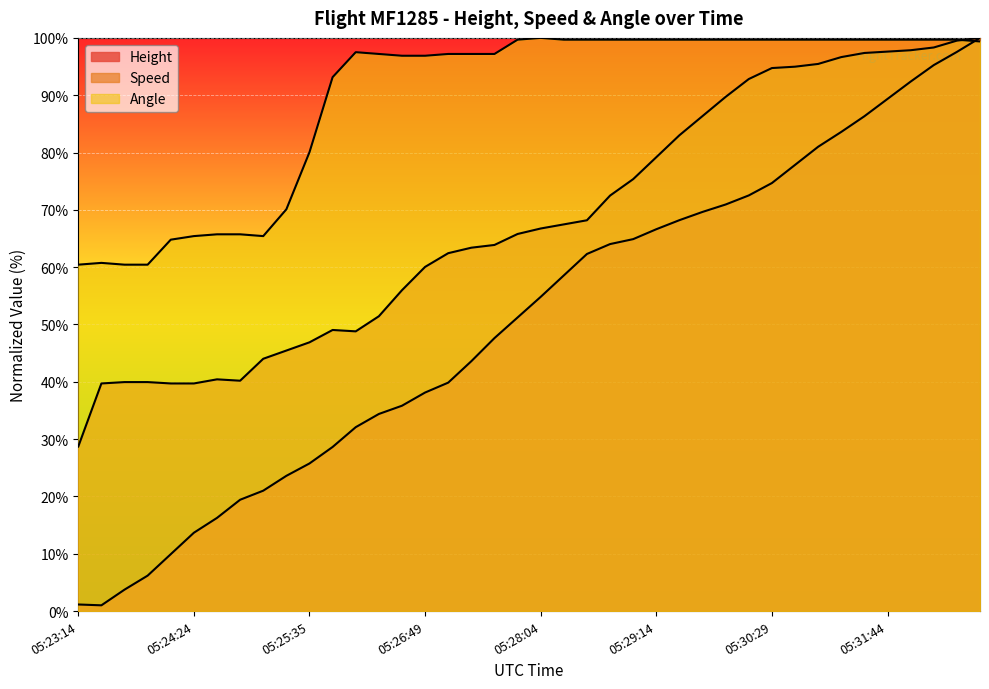

Reading left to right, list all the values displayed in this chart.

Height: 1.2	1.0	3.7	6.2	9.9	13.7	16.3	19.4	21.0	23.6	25.8	28.6	32.1	34.4	35.8	38.1	39.9	43.6	47.6	51.2	54.8	58.6	62.3	64.0	64.9	66.6	68.2	69.6	70.9	72.5	74.7	77.8	81.0	83.6	86.3	89.4	92.4	95.3	97.6	100.0
Speed: 28.7	39.7	40.0	40.0	39.7	39.7	40.4	40.2	44.0	45.5	46.9	49.0	48.8	51.4	56.0	60.0	62.4	63.4	63.9	65.8	66.7	67.5	68.2	72.5	75.4	79.2	83.0	86.4	89.7	92.8	94.7	95.0	95.5	96.7	97.4	97.6	97.8	98.3	99.5	100.0
Angle: 60.4	60.7	60.4	60.4	64.8	65.4	65.7	65.7	65.4	70.1	80.1	93.1	97.5	97.2	96.9	96.9	97.2	97.2	97.2	99.7	100.0	99.7	99.7	99.7	99.7	99.7	99.7	99.7	99.7	99.7	99.7	99.7	99.7	99.7	99.7	99.7	99.7	99.7	99.7	99.4